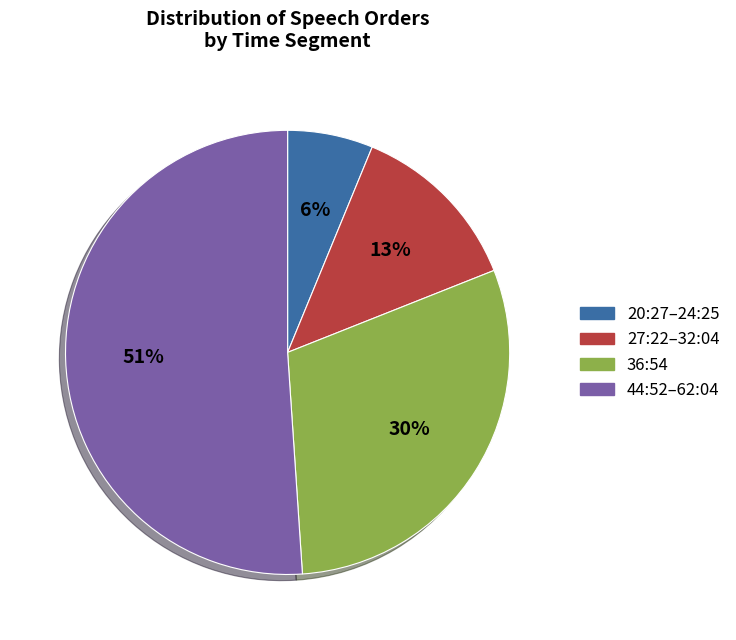

How many segments does this pie chart have?

4